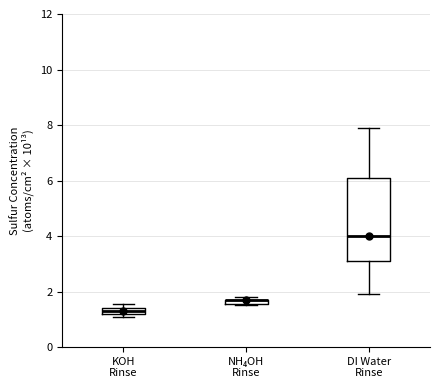

Comparing the boxes themselves (not the whiskers), which one is the tallest?

DI Water Rinse